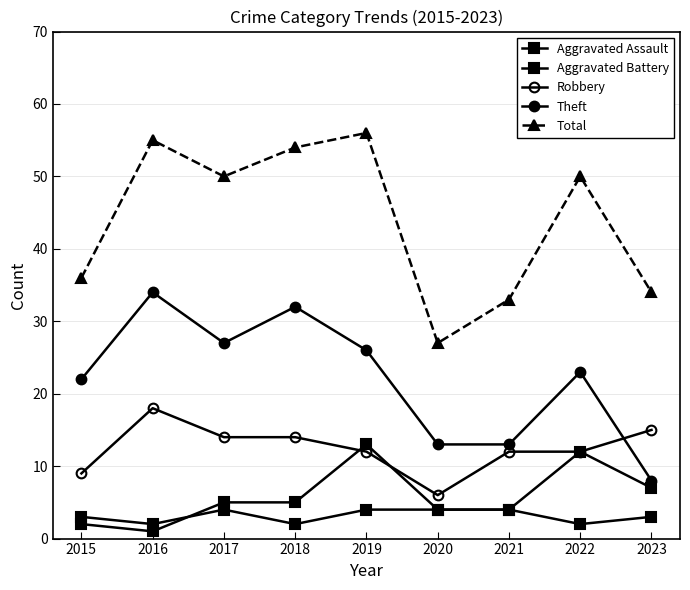

Which has a higher value, 2015 or 2020?

2020